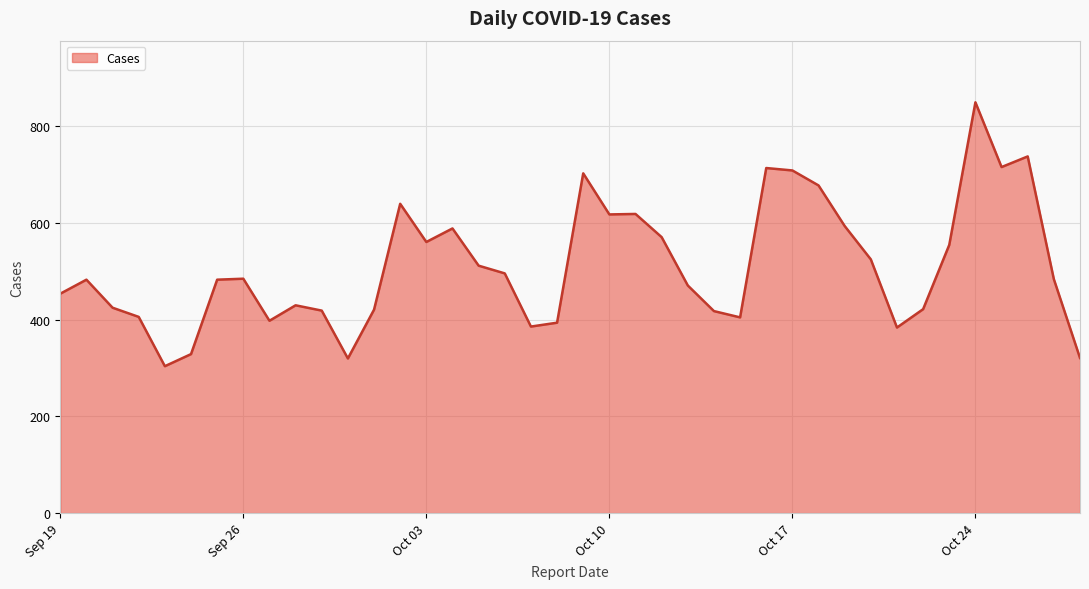

What is the maximum value shown in the chart?

850